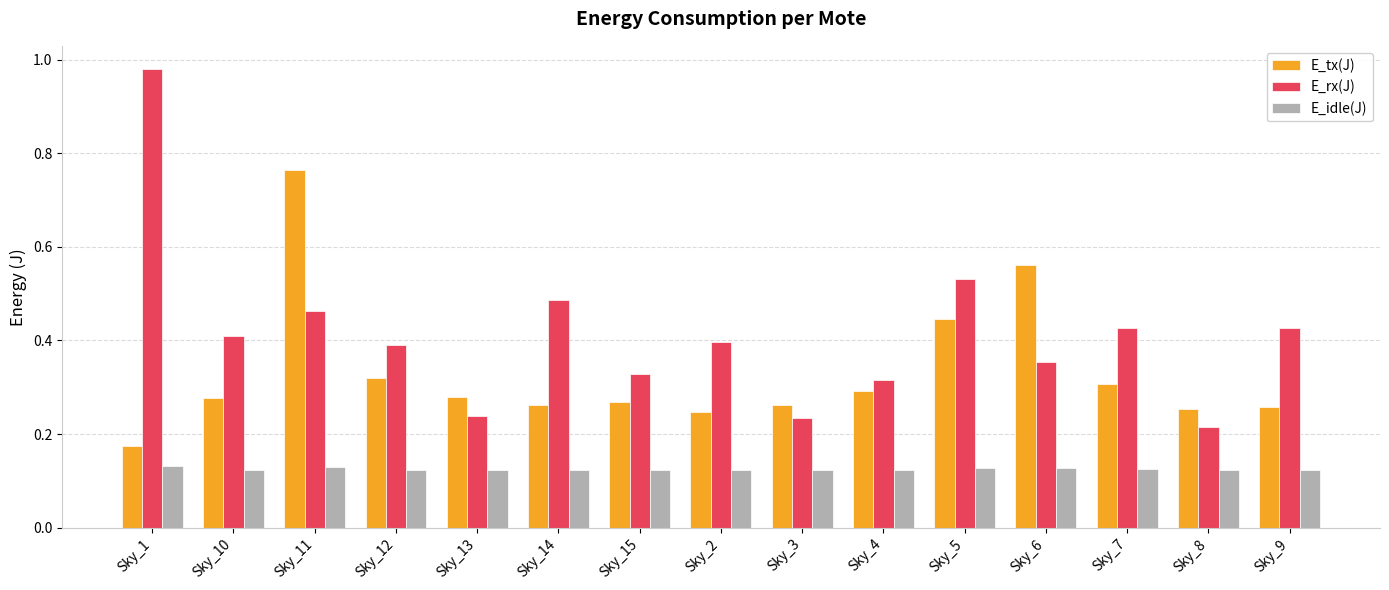

Which series has the largest total across all categories?

E_rx(J)